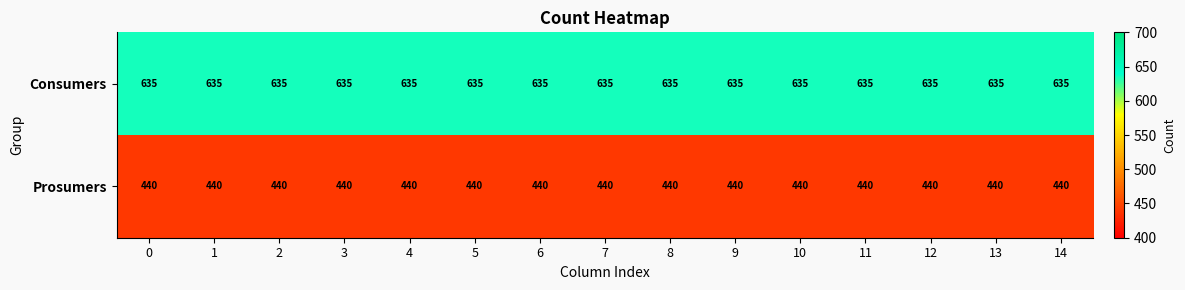

Rank the series by their maximum value, from lowest to highest.

Prosumers, Consumers